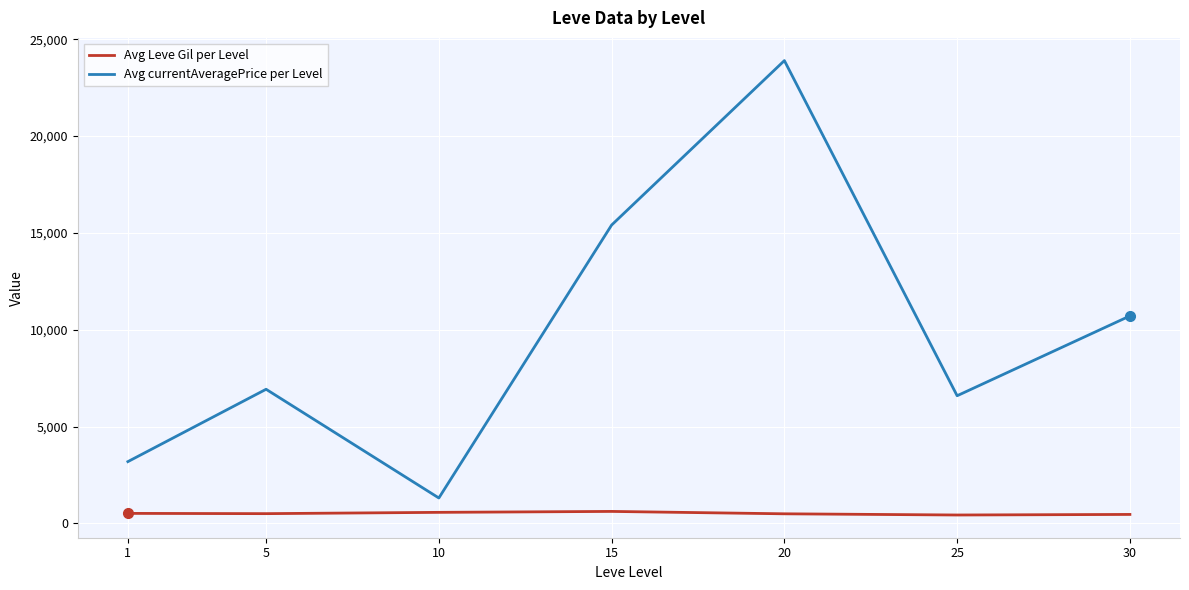

List the series in order of their overall mean, lowest first.

Avg Leve Gil per Level, Avg currentAveragePrice per Level